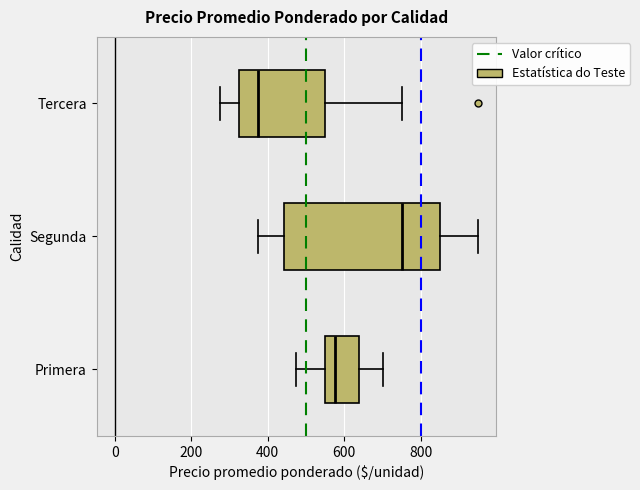

Which box is the widest, from its left edge to its right edge?

Segunda